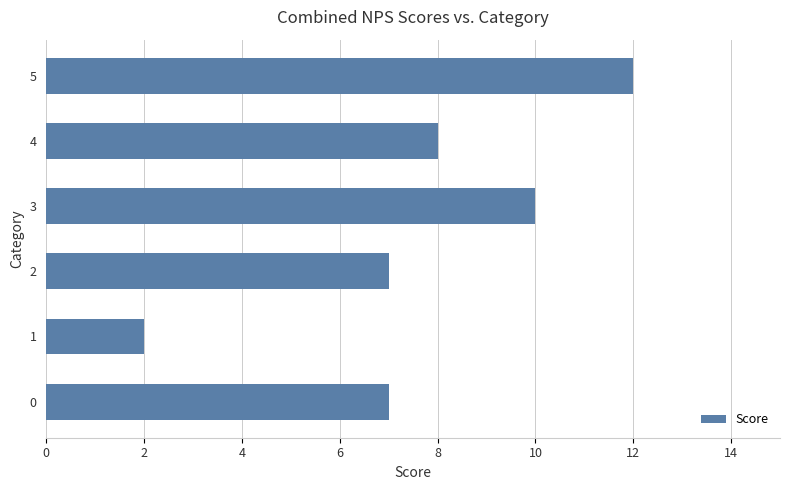

What is the sum of all values?

46